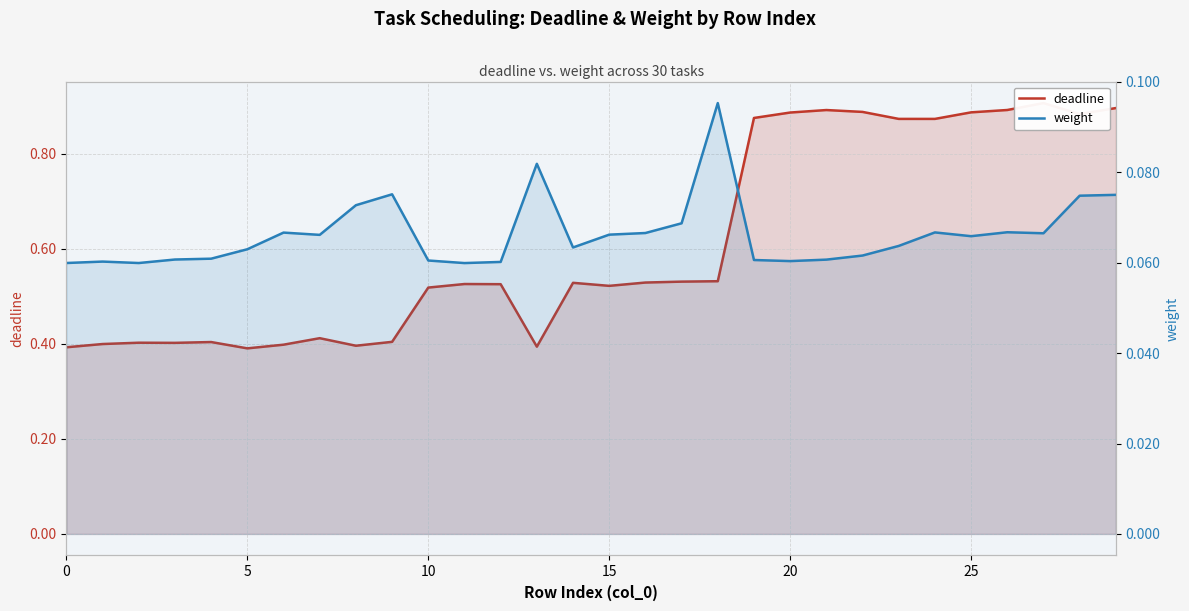

What is the value of the weight point at the 17th from the left?

0.1